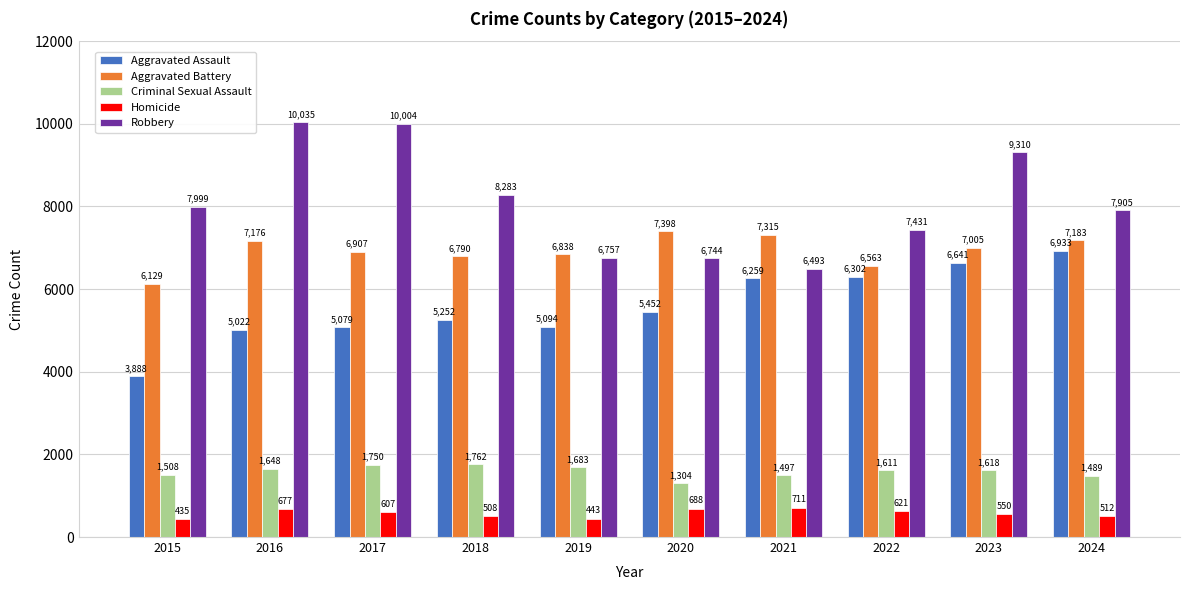

What is the value of the Robbery bar at the 8th from the left?

7431